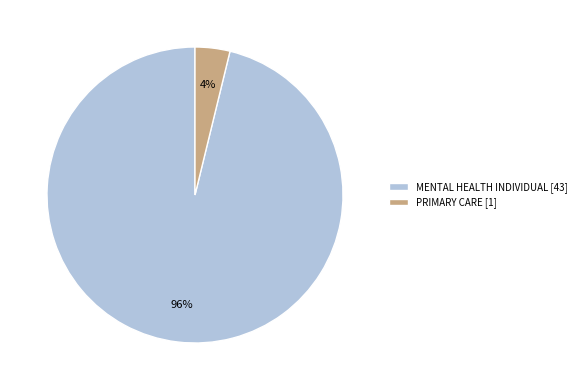

Rank the categories by value from lowest to highest.

PRIMARY CARE, MENTAL HEALTH INDIVIDUAL